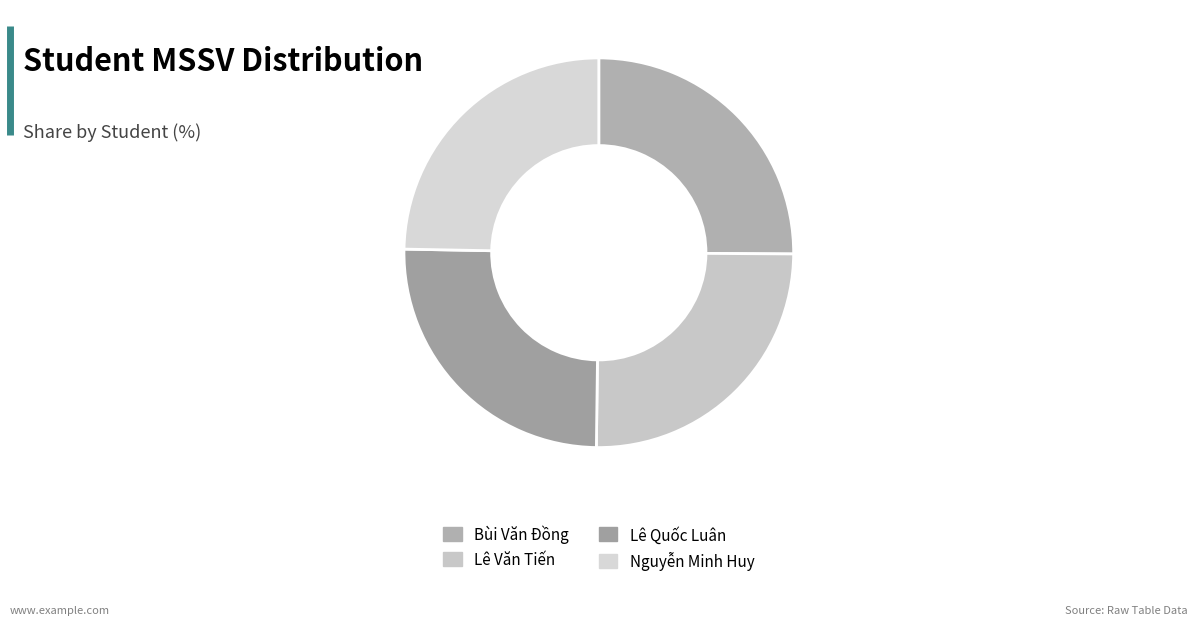

Count the number of slices in the pie.

4